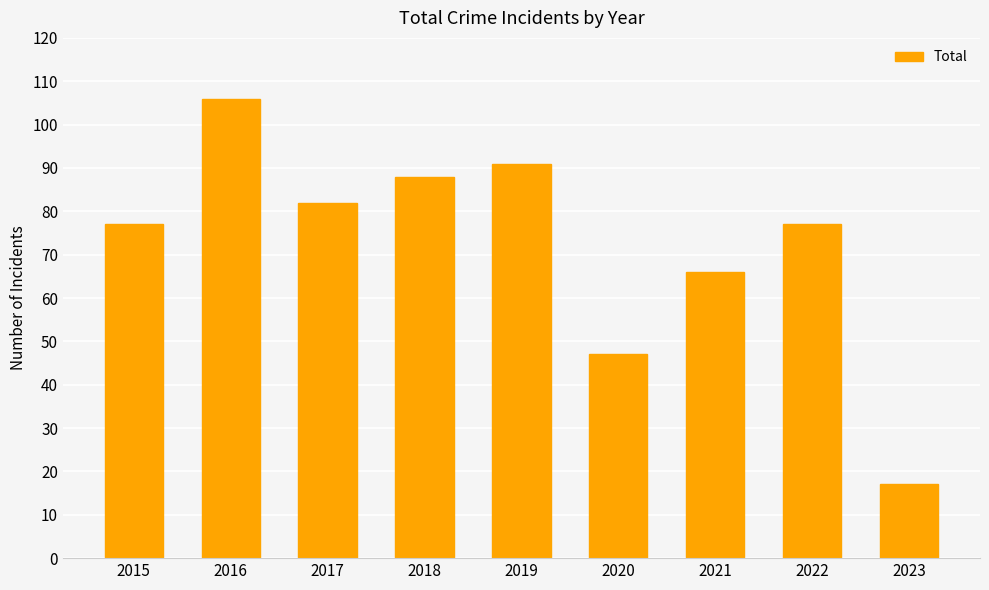

Reading right to left, what are all the values shown in this chart?

2023=17	2022=77	2021=66	2020=47	2019=91	2018=88	2017=82	2016=106	2015=77